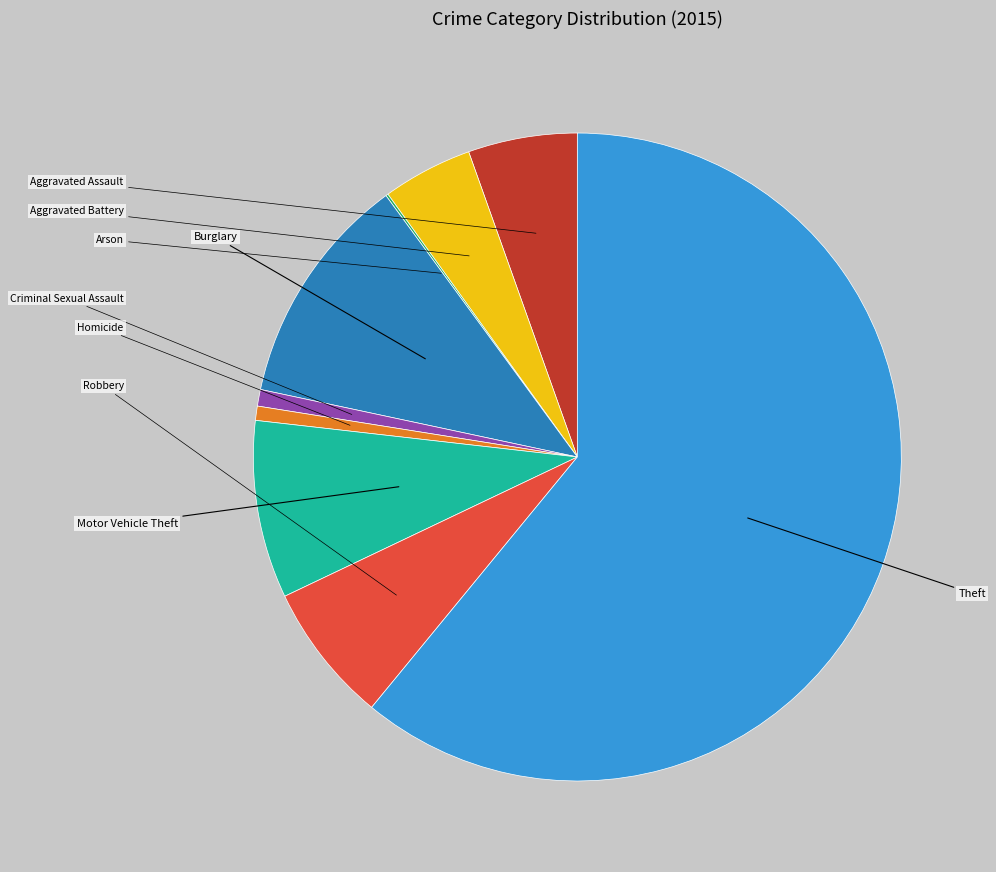

Approximately how many times larger is the value at Aggravated Battery compared to Theft?

0.1